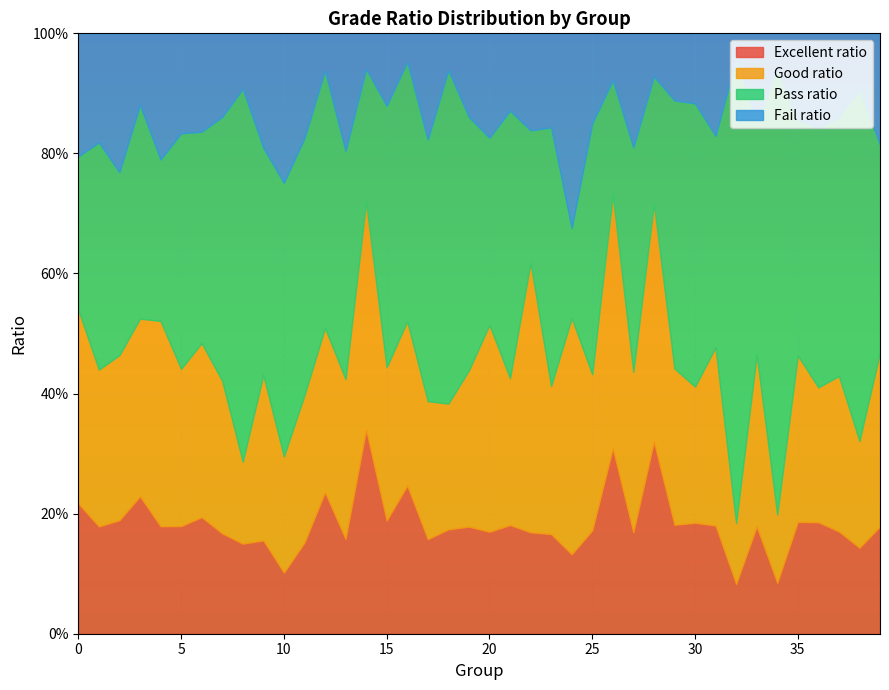

What is the total value across all series at 38?

1.0